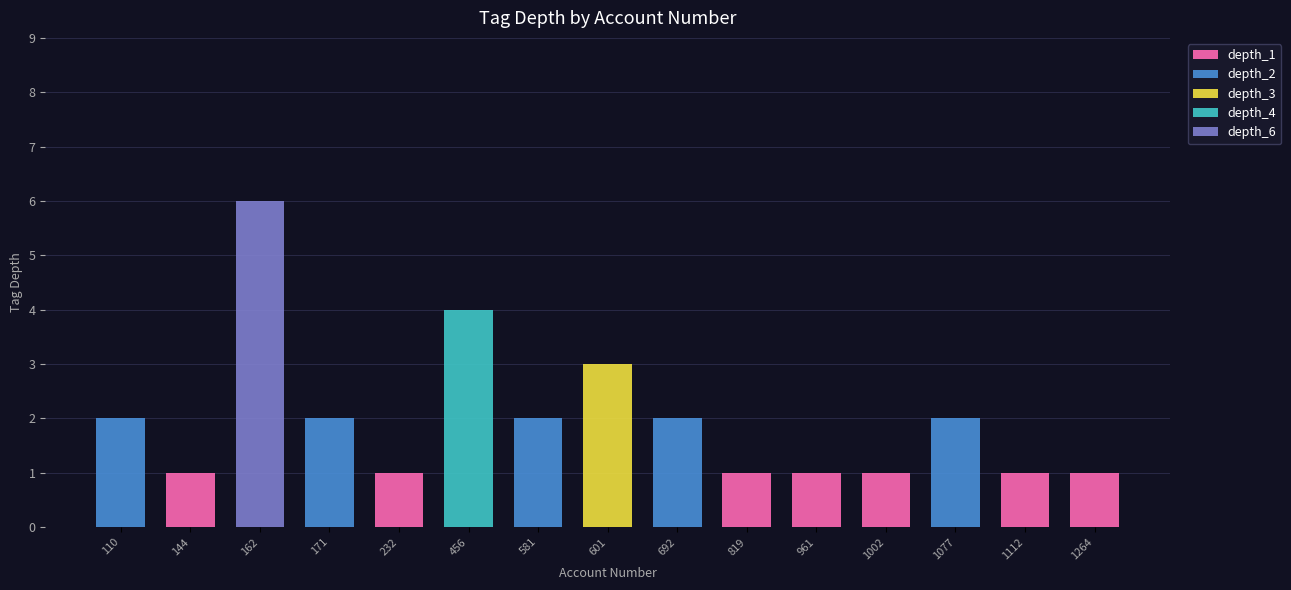

Are the bars horizontal?

No